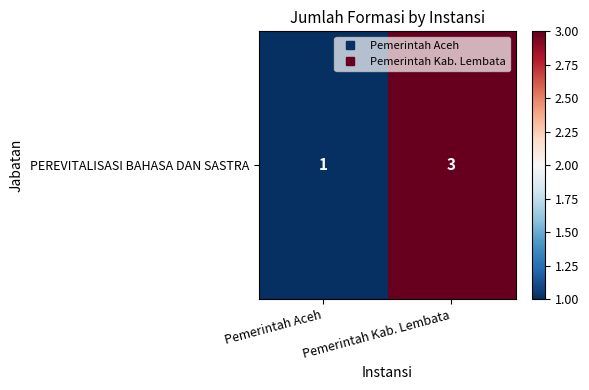

How many values are between 1 and 3?

2